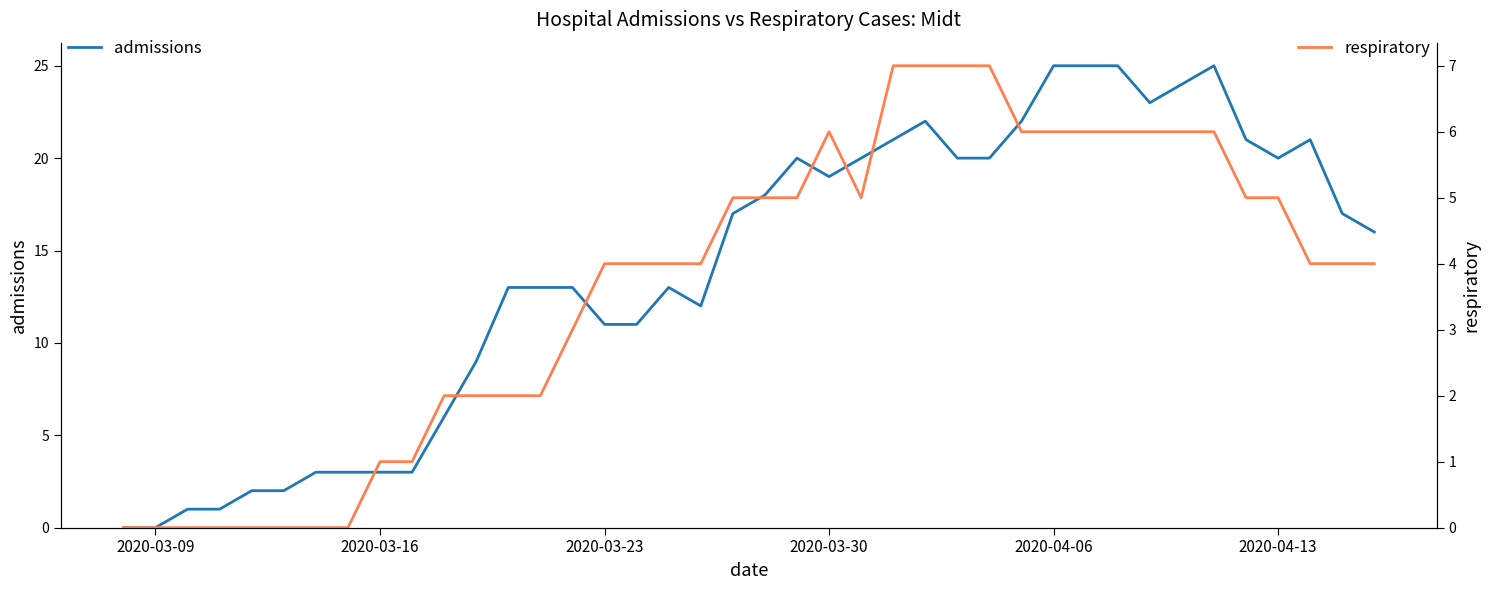

List the series in order of their peak value, lowest first.

respiratory, admissions